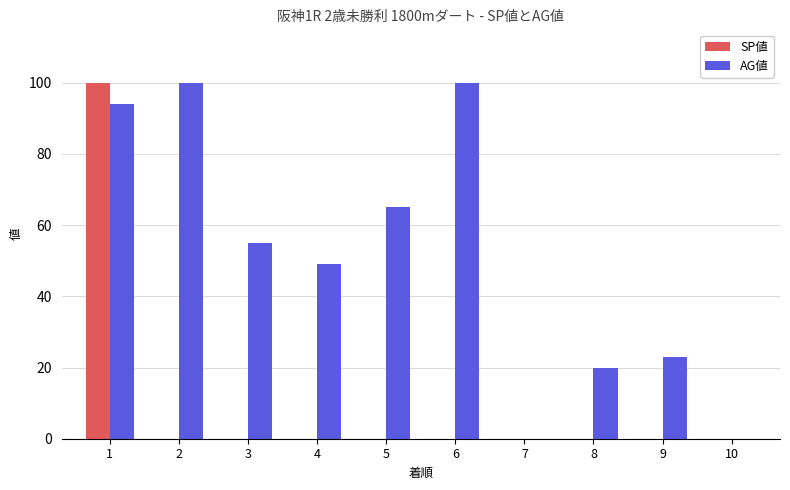

Between 5 and 9, which series saw the biggest shift?

AG値